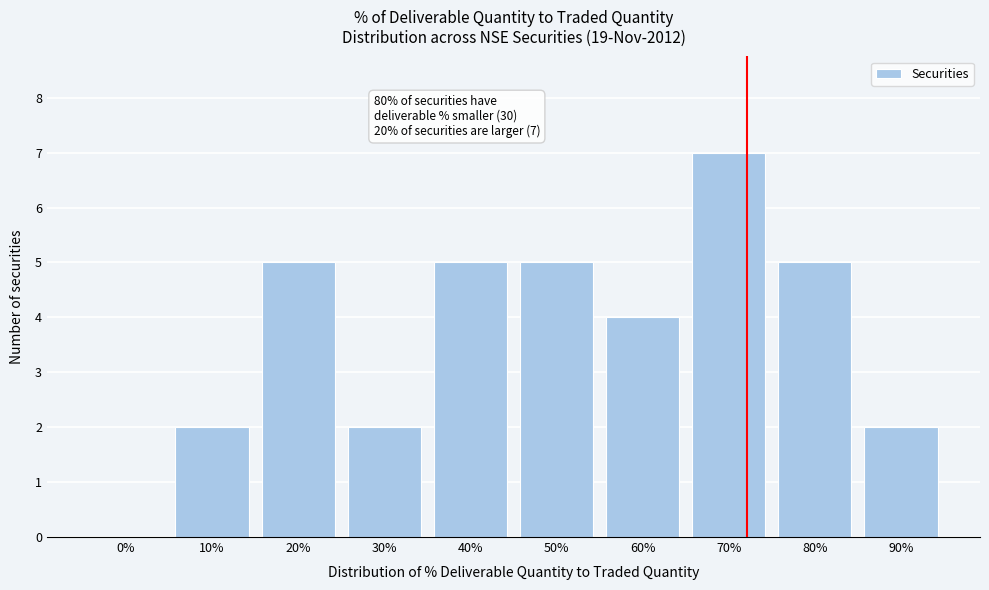

Reading right to left, transcribe all the data shown in this chart.

90%=2	80%=5	70%=7	60%=4	50%=5	40%=5	30%=2	20%=5	10%=2	0%=0